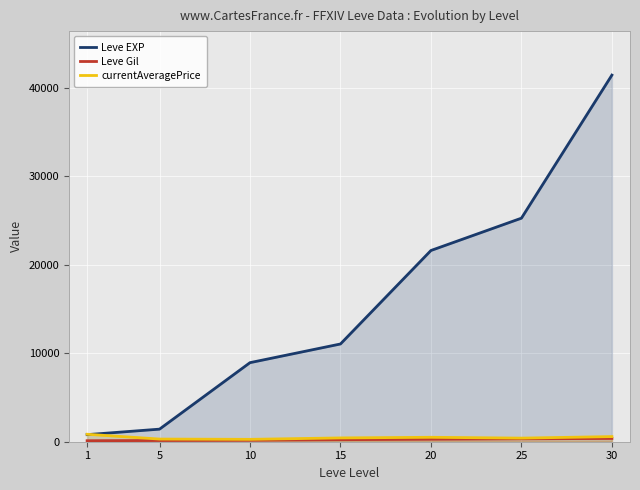

Reading right to left, list all the values displayed in this chart.

Leve EXP: 41410	25250	21600	11040	8930	1420	800
Leve Gil: 372	326	281	230	169	140	113
currentAveragePrice: 579	407	500	429	269	300	842